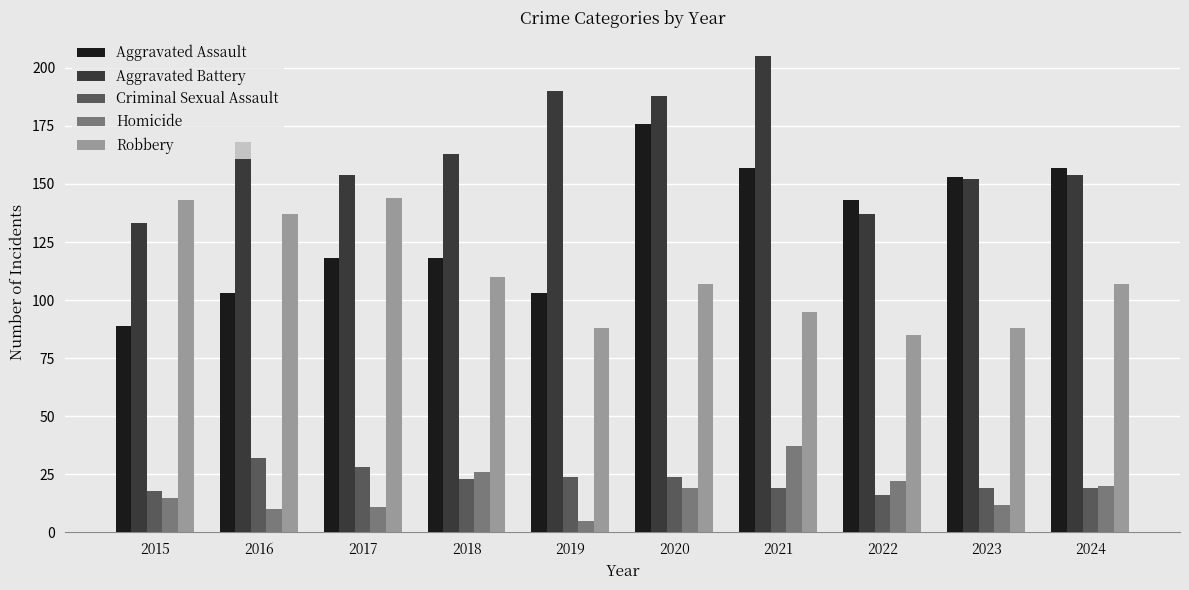

Where does the Homicide series first go above 19?

2018